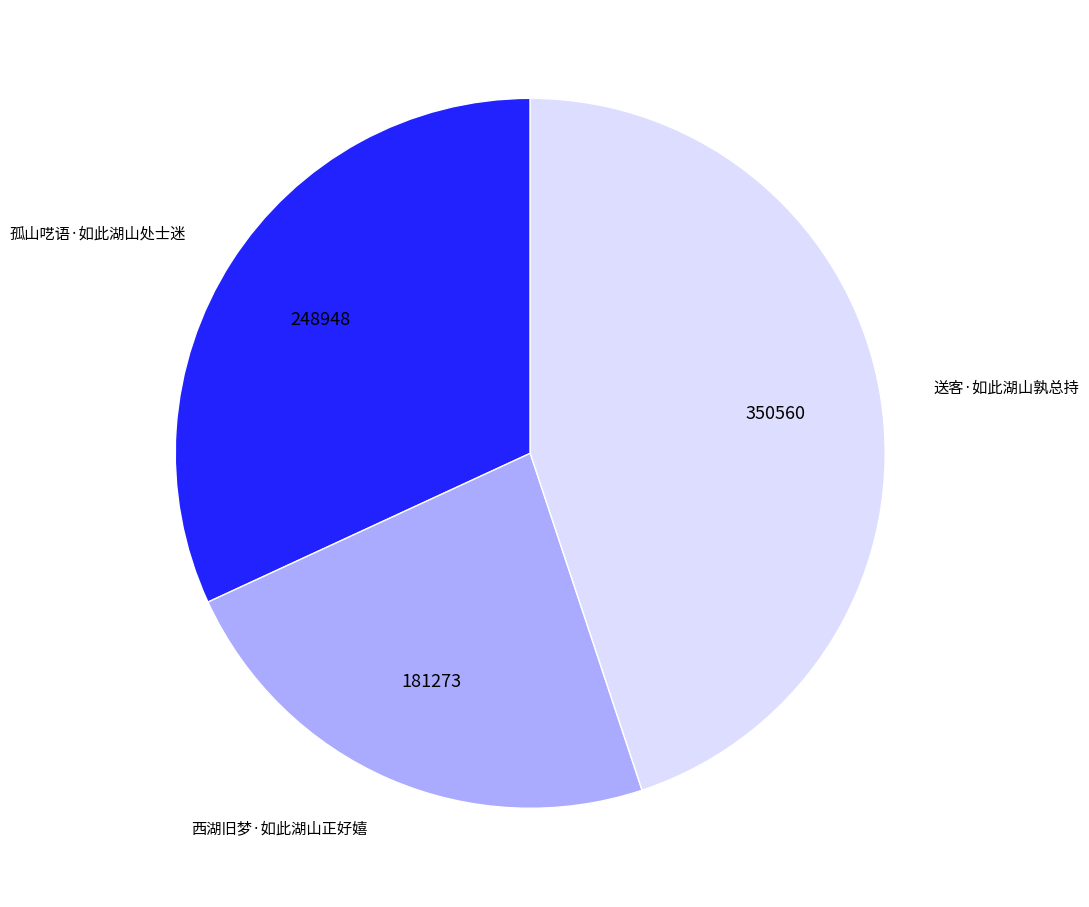

Is it true that 送客·如此湖山孰总持 is 40% of the pie?

False